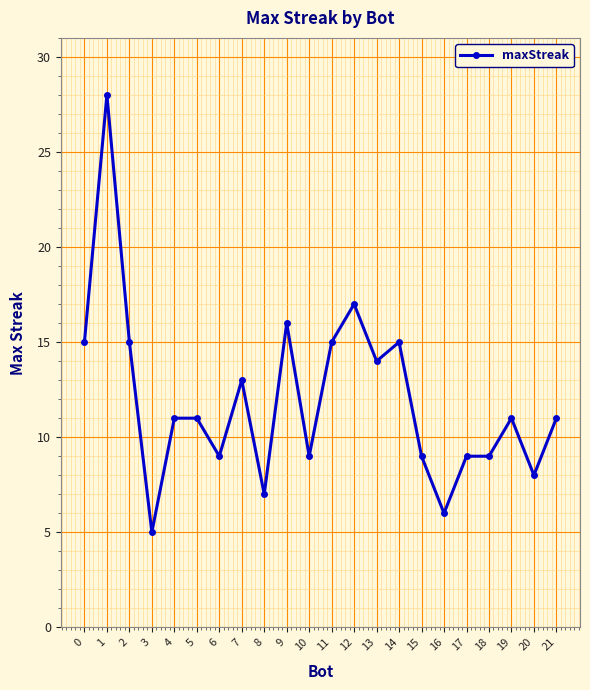

What is the average value?

12